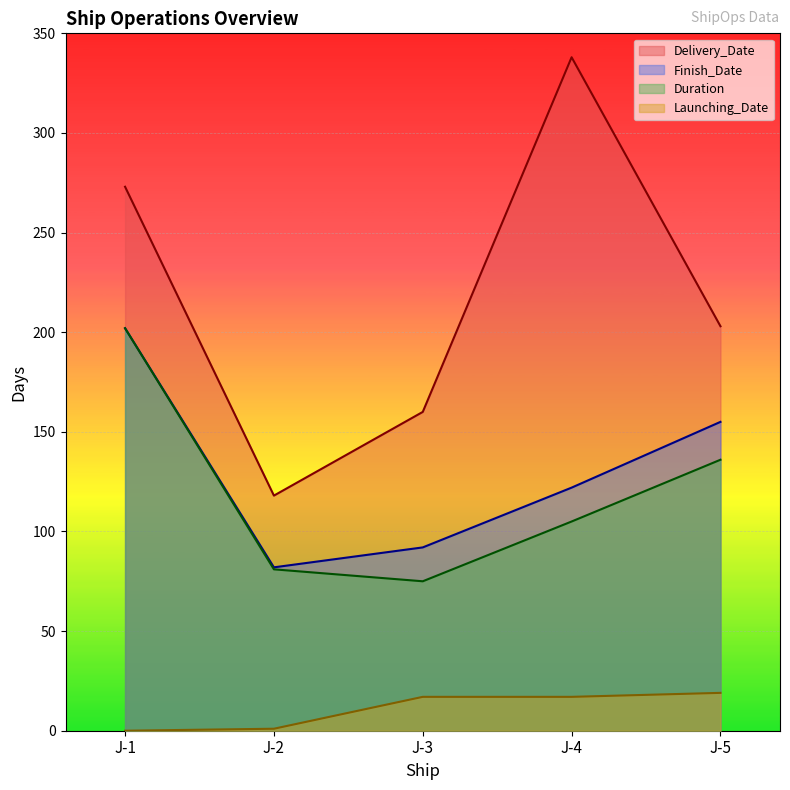

What is the lowest value of the Delivery_Date series?

118